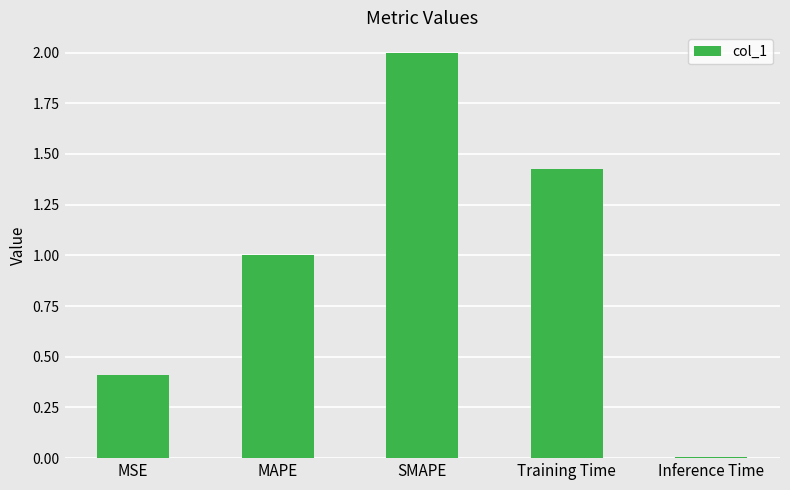

What is the difference between the values at SMAPE and Inference Time?

2.0